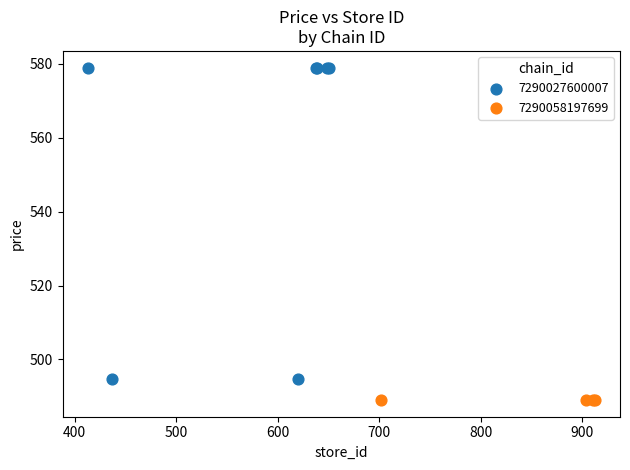

Which series reaches the minimum Y coordinate?

7290058197699